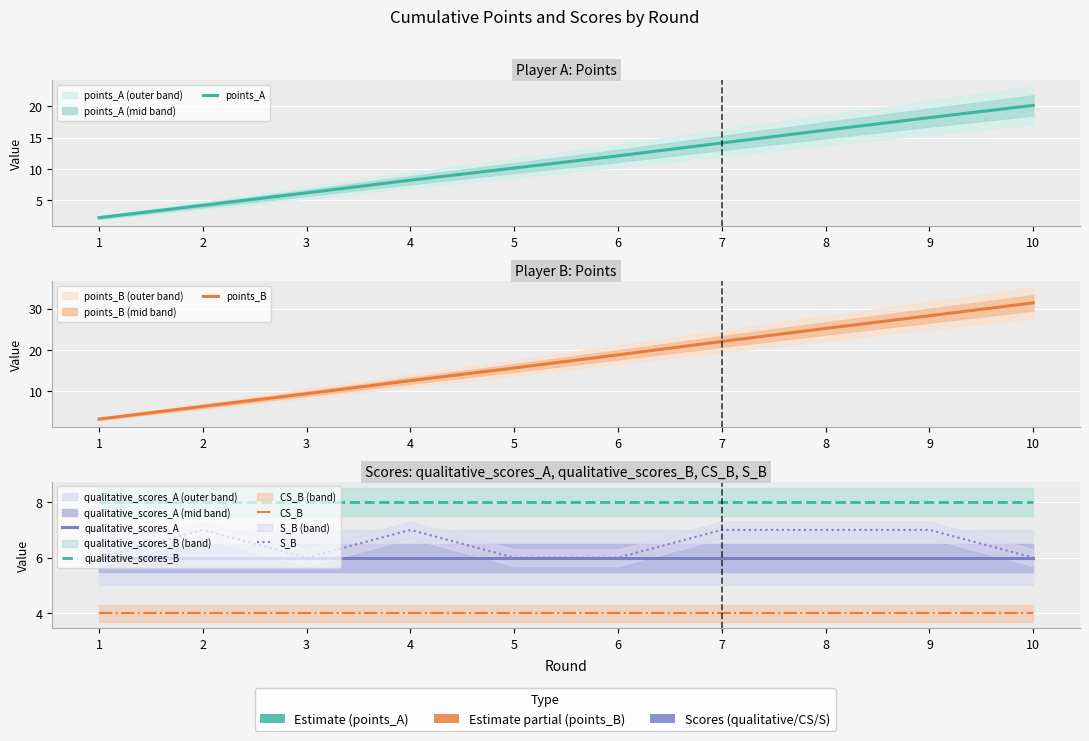

Which category has the lowest value across all series?

1